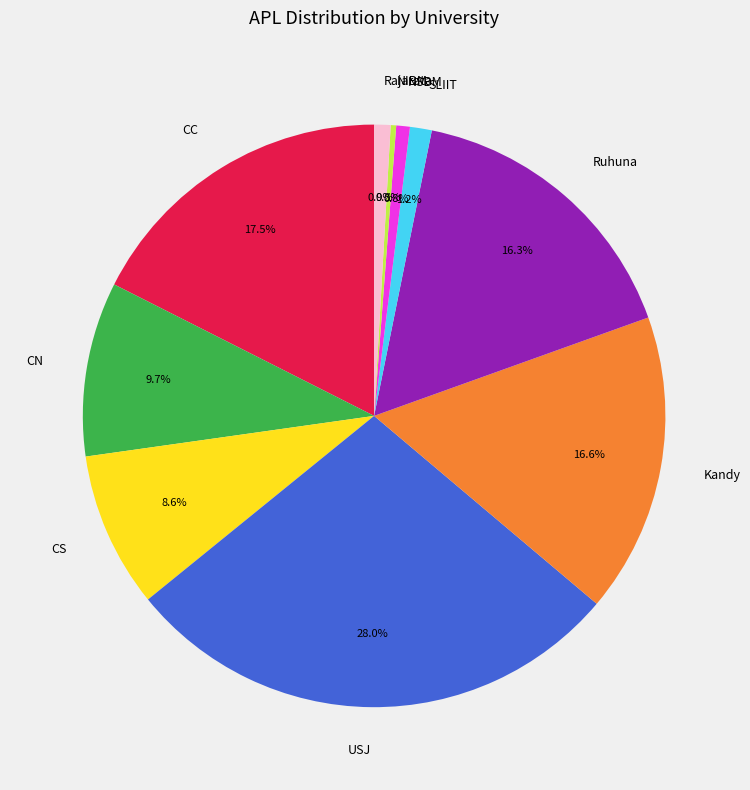

Which slice is the largest?

USJ